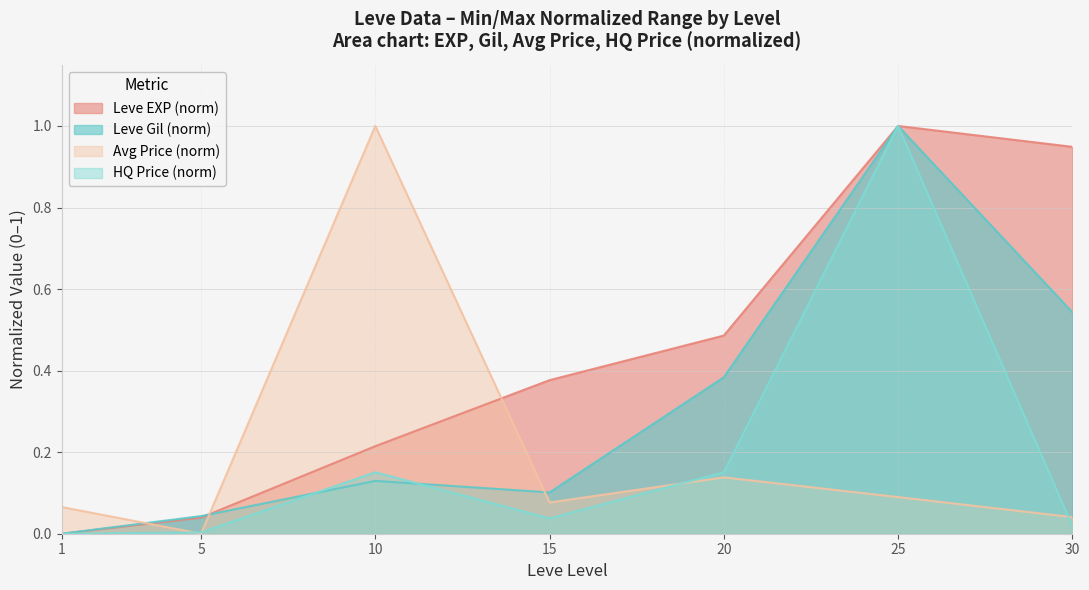

Where do currentAveragePrice and Leve EXP first cross each other?

1 and 5